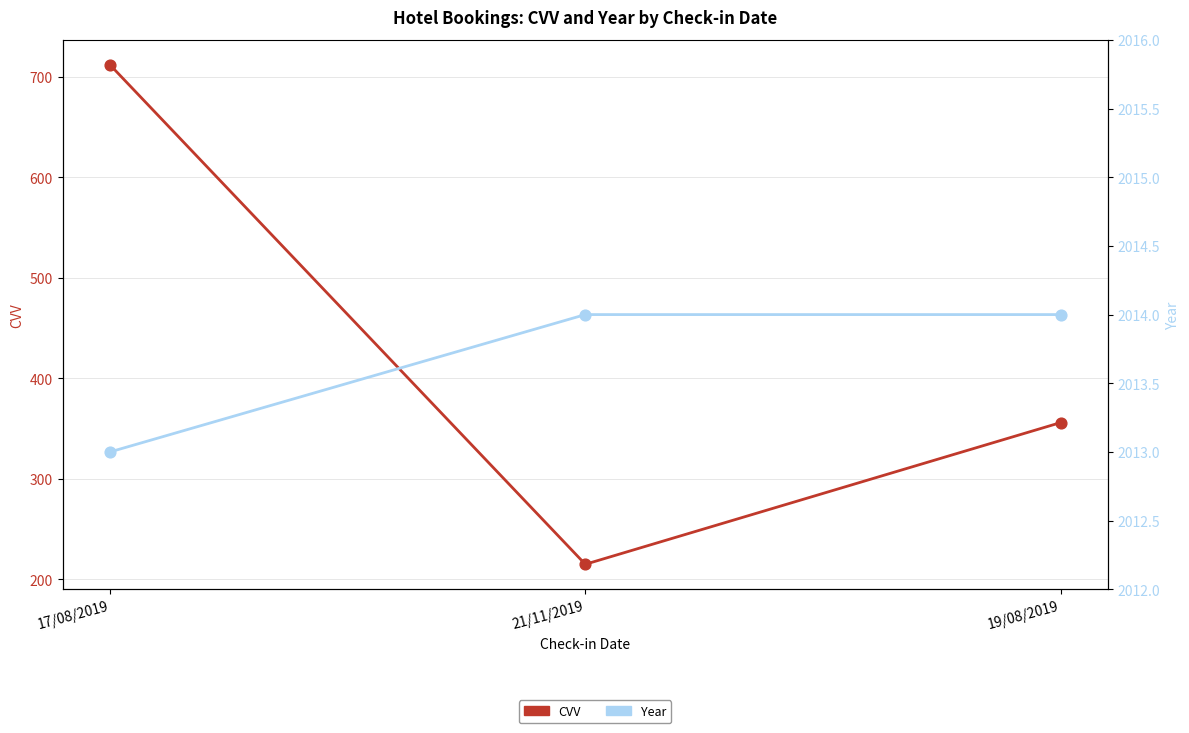

At which category is the sum across all series the highest?

17/08/2019